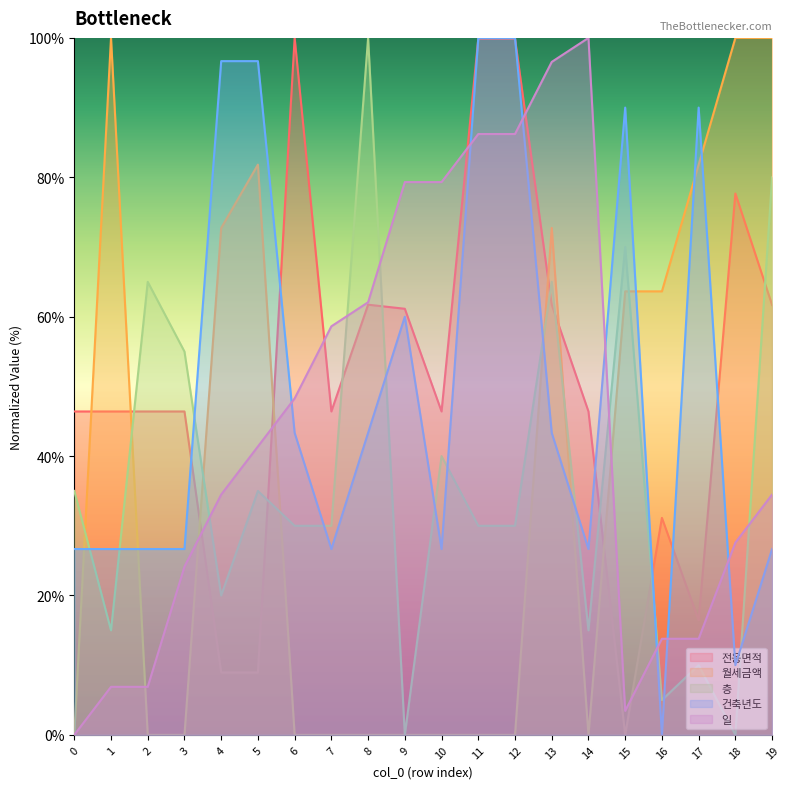

How many lines are shown in the chart?

5